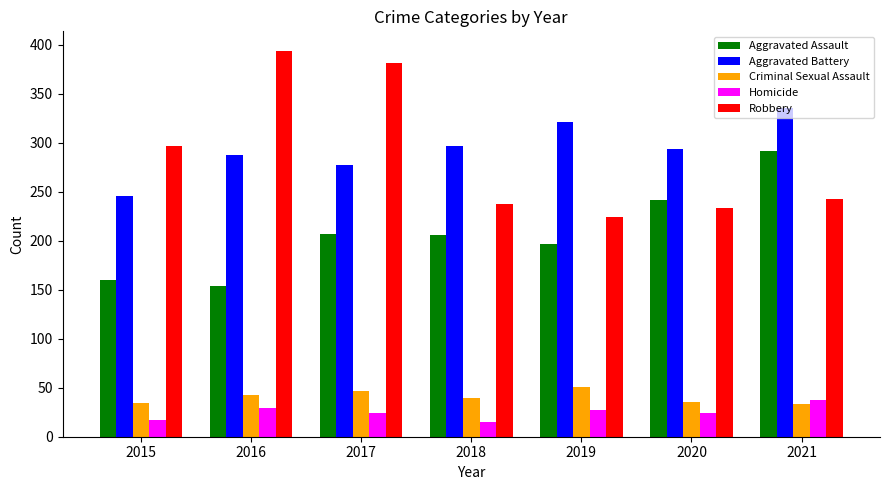

The Criminal Sexual Assault series shows 71 at 2018. True or false?

False